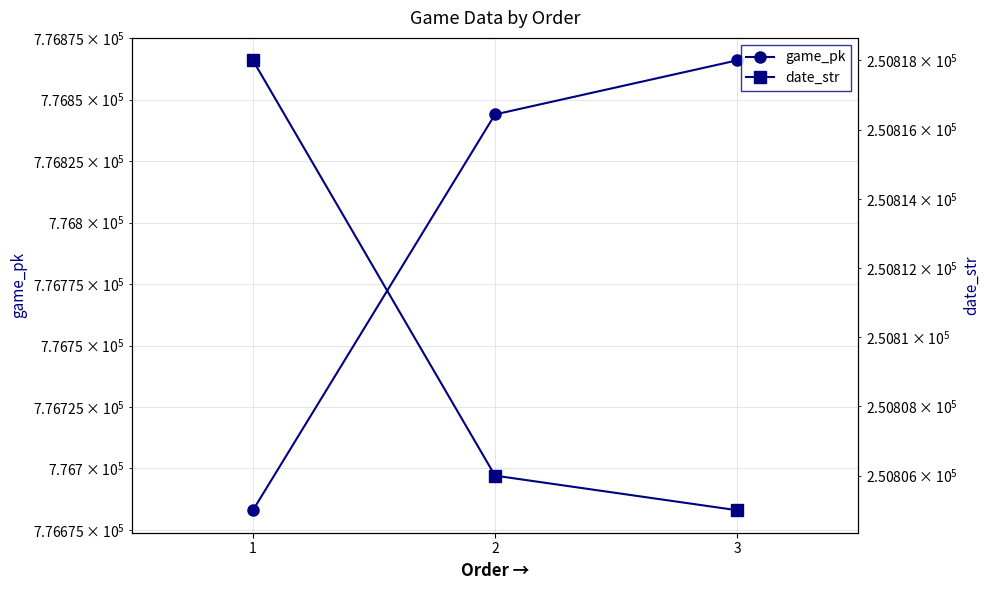

True or false: date_str has a value of 250805 at 3.

True